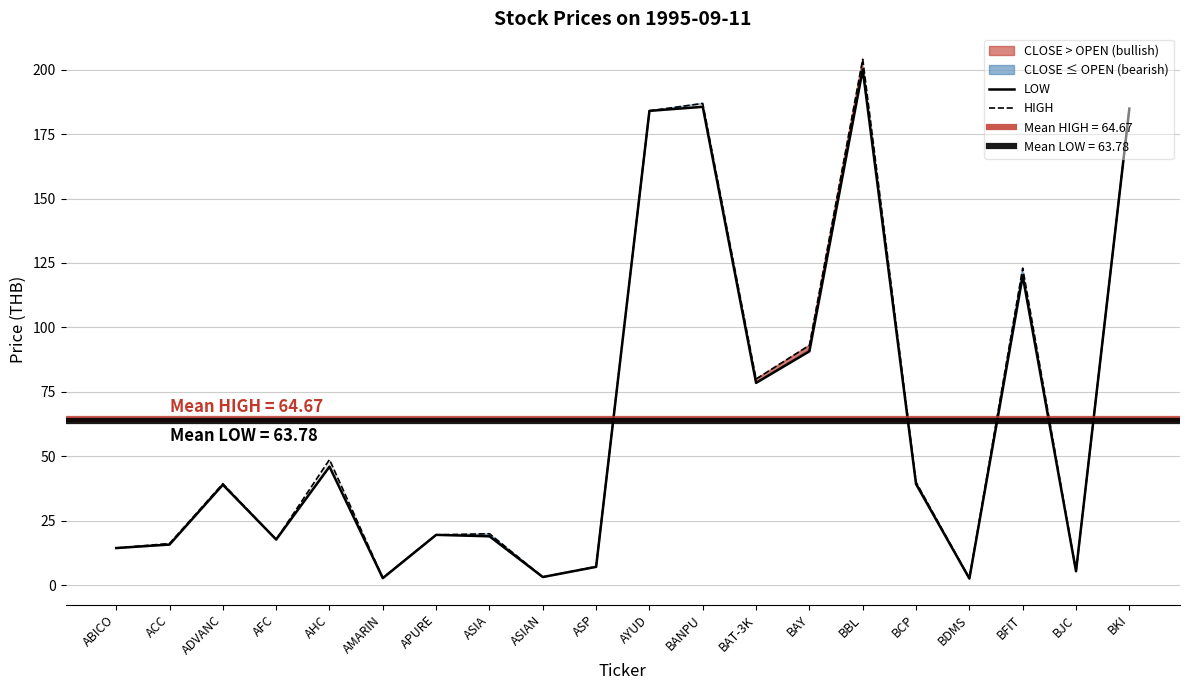

The value of LOW at BCP is 22.5. True or false?

False